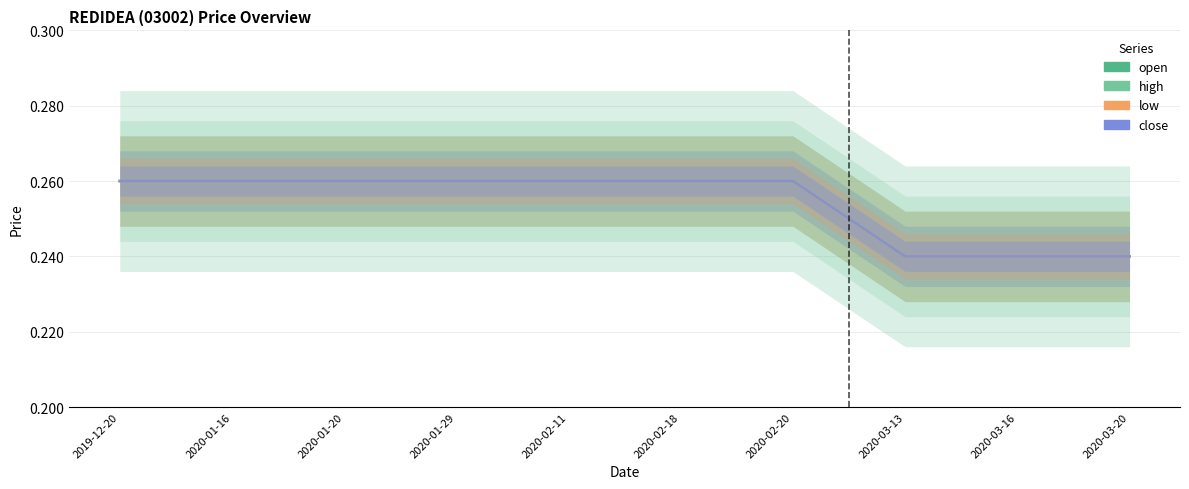

What position from the right is 2019-12-20?

10